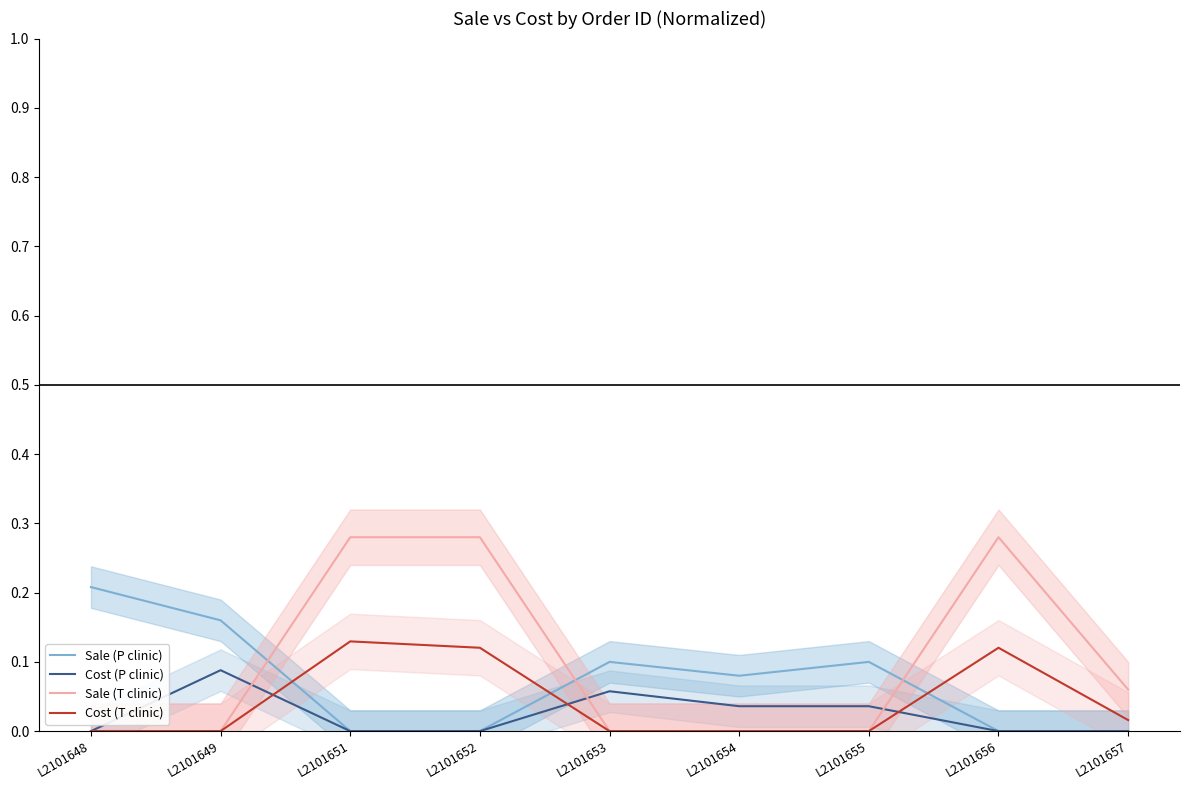

Between L2101656 and L2101649, which is larger?

L2101649